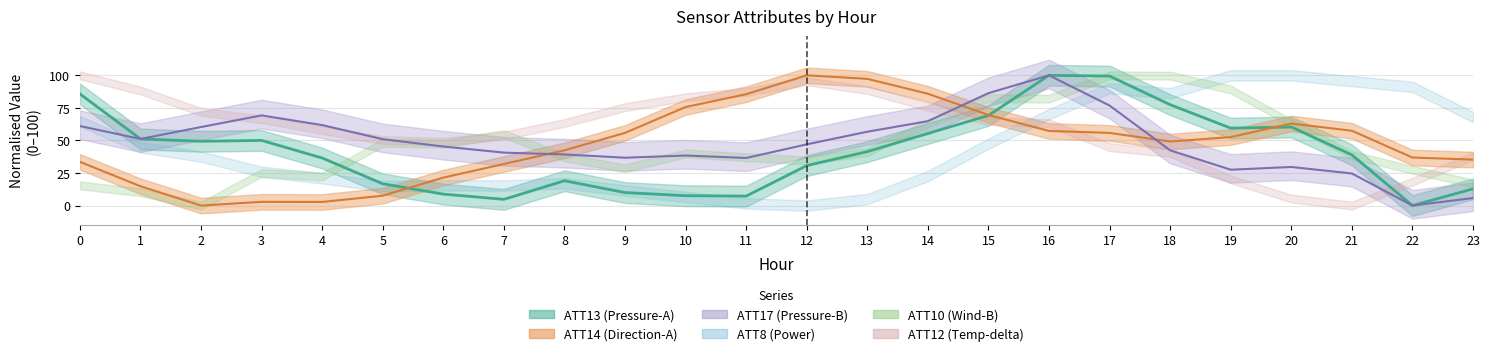

Which series has the largest total across all categories?

ATT17